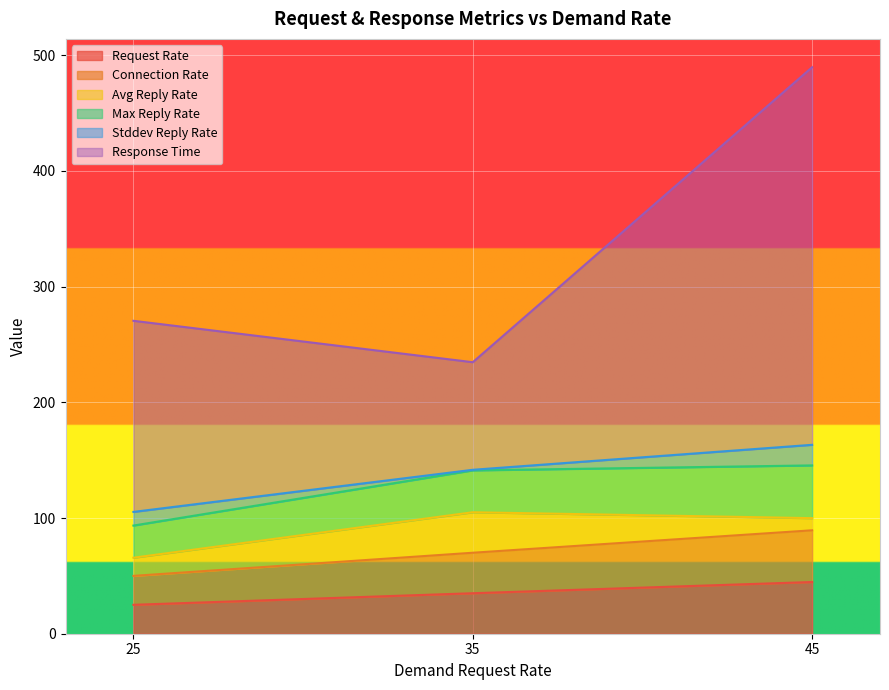

Is the value of req_rate at 35 greater than the value of max_rep_rate at 25?

No